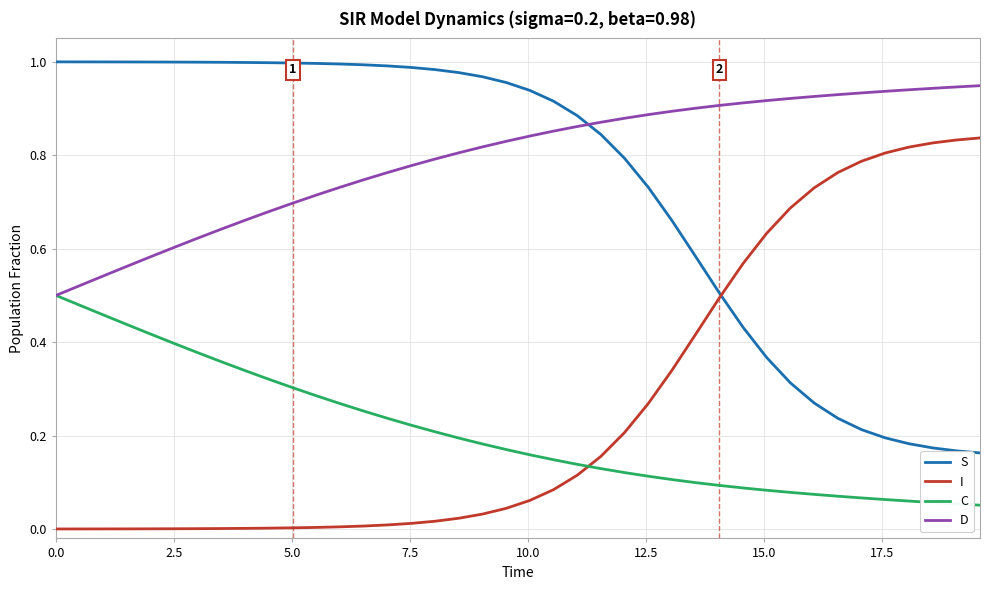

Which series has the largest total across all categories?

D